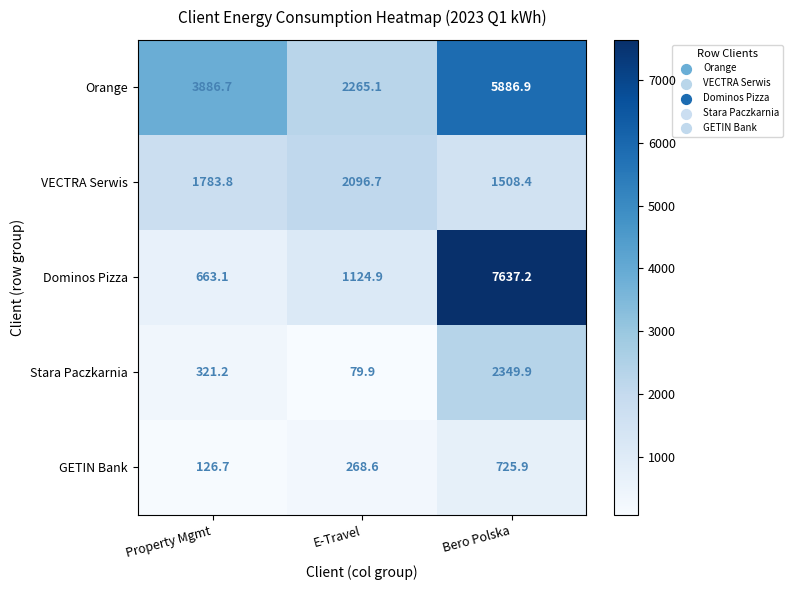

What is the difference between the maximum and minimum values in the Dominos Pizza series?

6974.1